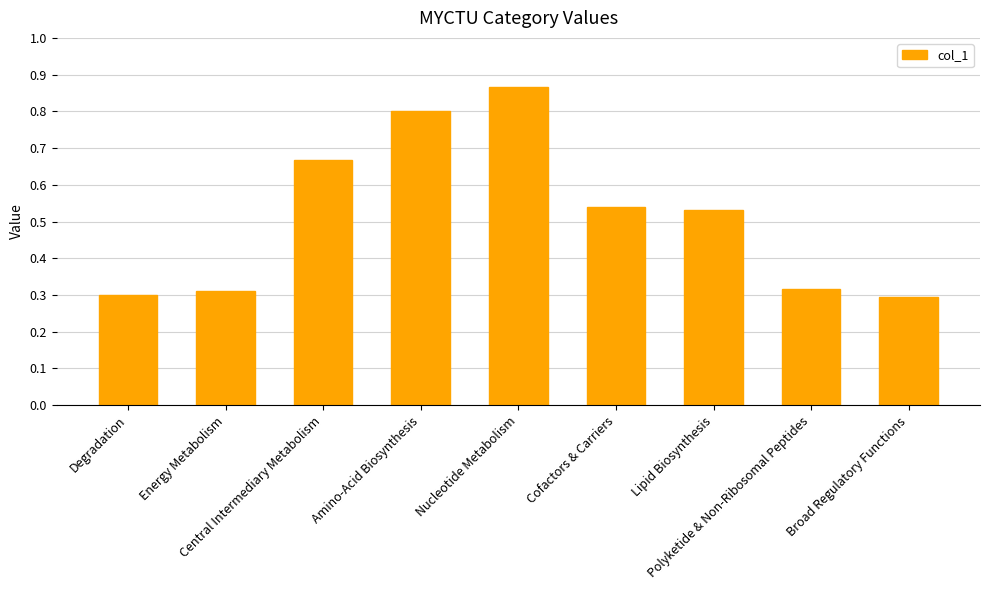

What is the sum of all values?

4.6